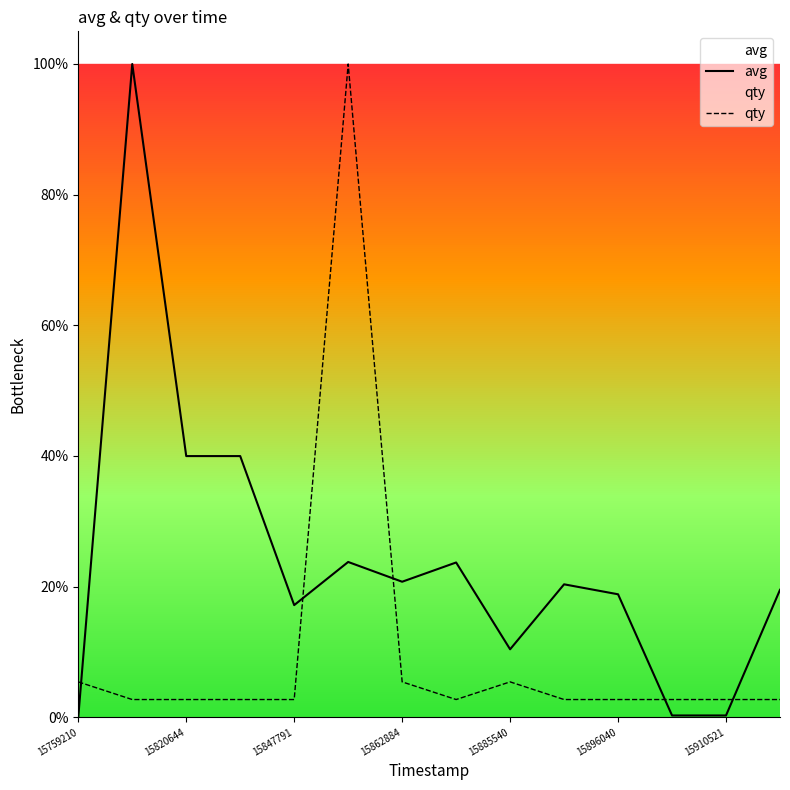

Rank the series by their maximum value, from lowest to highest.

avg, qty